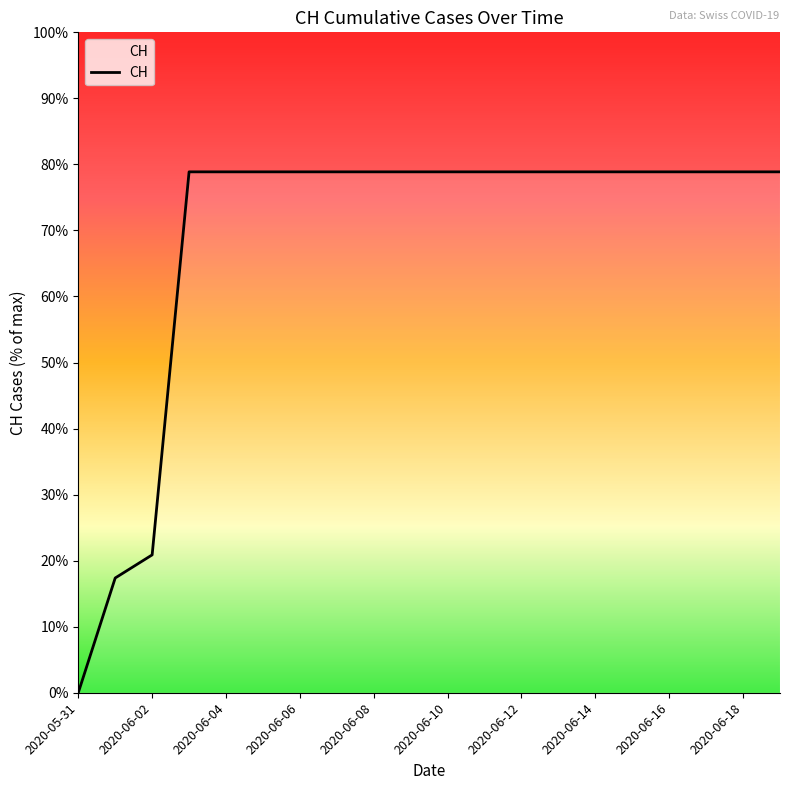

Which label corresponds to the smallest value in the chart?

2020-05-31